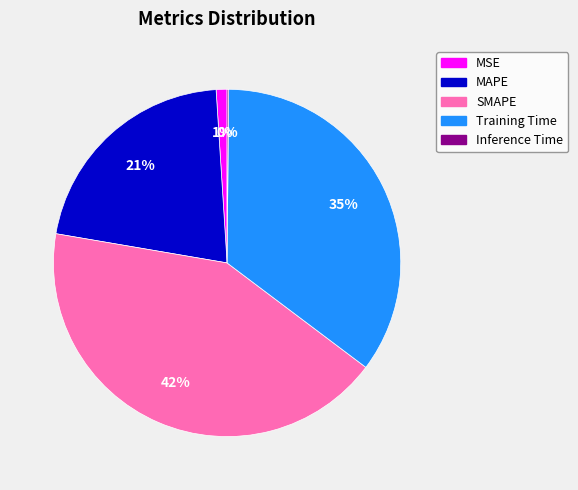

The MAPE slice represents 36% of the pie. True or false?

False